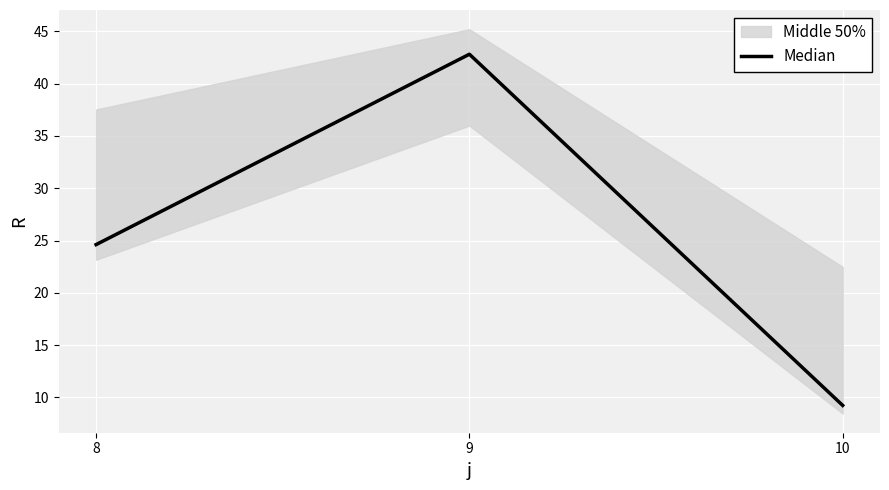

What is the value of the 2nd point from the left?

42.8